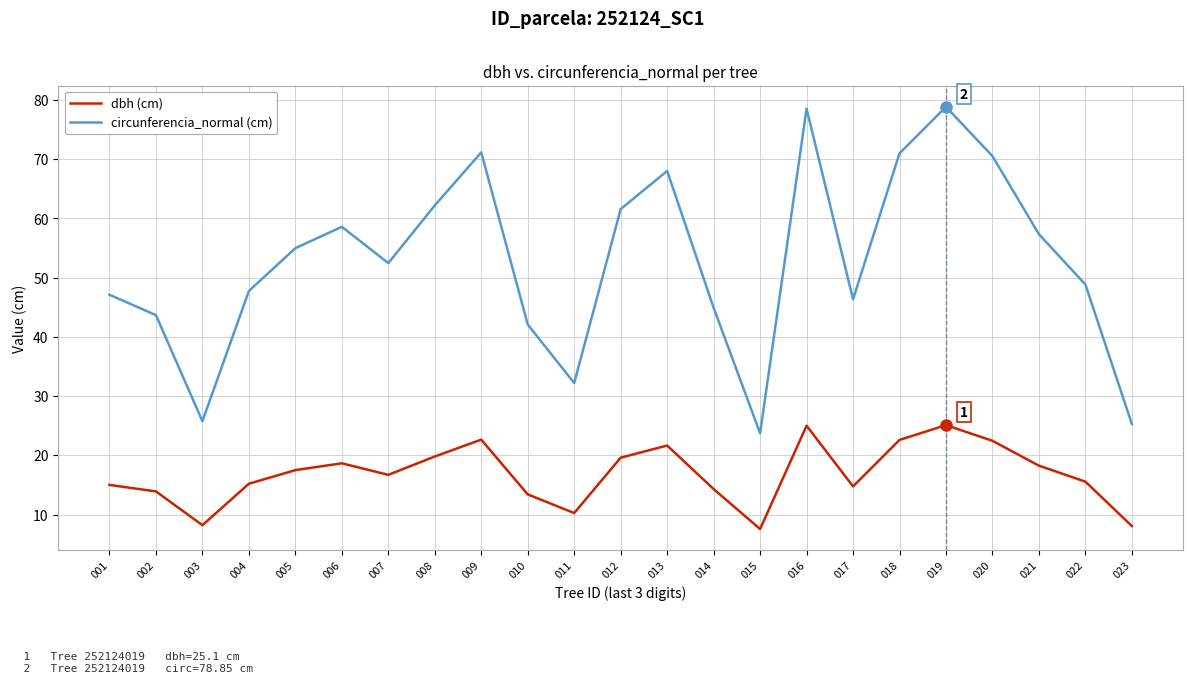

What are all the series names shown in the legend?

dbh (cm), circunferencia_normal (cm)